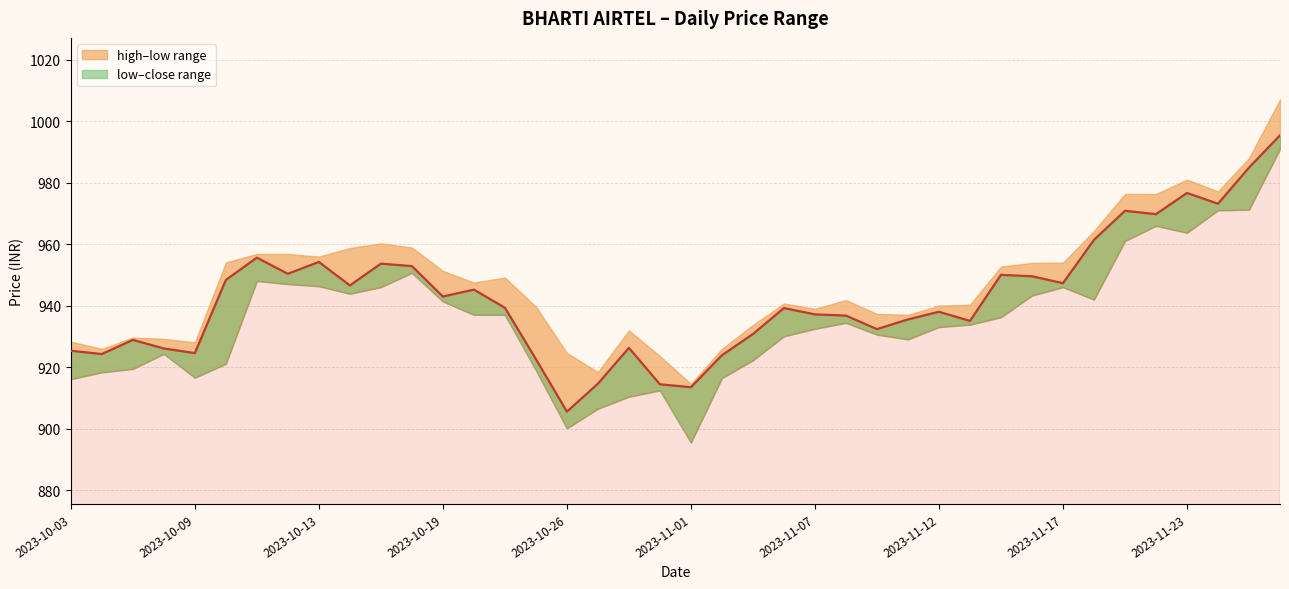

True or false: low has a value of 919.4 at 2023-10-05.

True